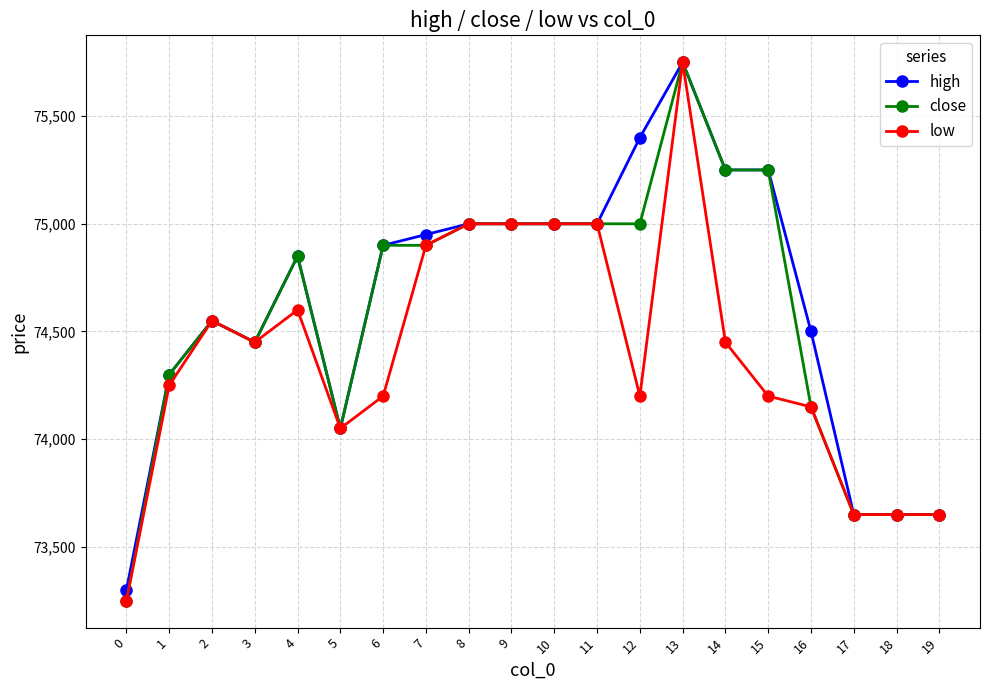

What is the spread (max minus min) of values at 4?

250